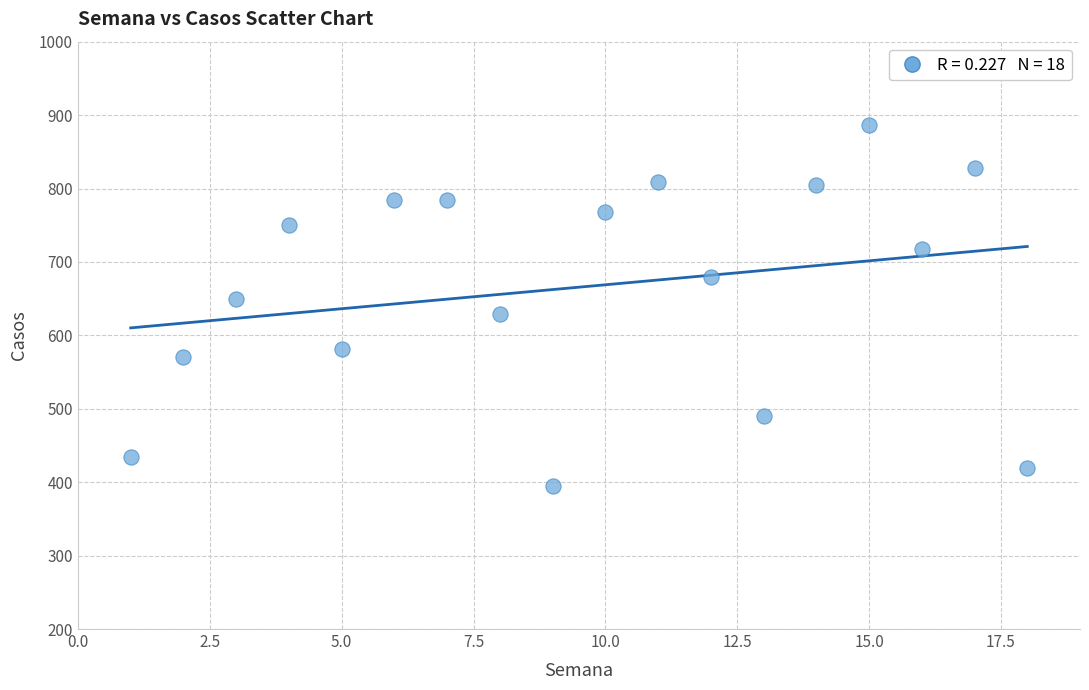

What is the range of X values (max minus min)?

17